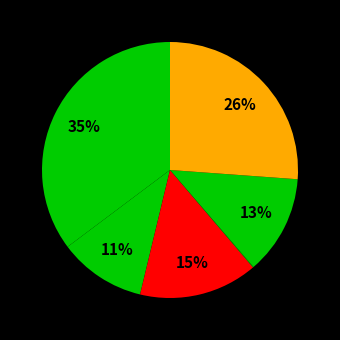

Count the number of slices in the pie.

6